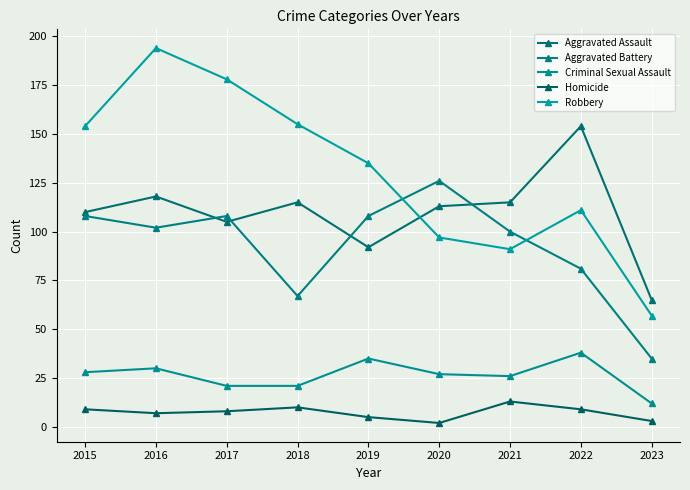

The value of Aggravated Assault at 2017 is 105. True or false?

True